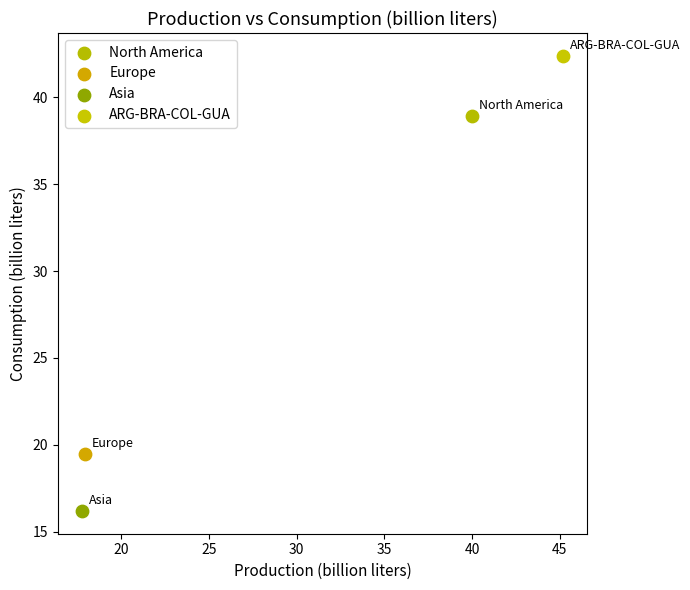

What are all the series names shown in the legend?

North America, Europe, Asia, ARG-BRA-COL-GUA